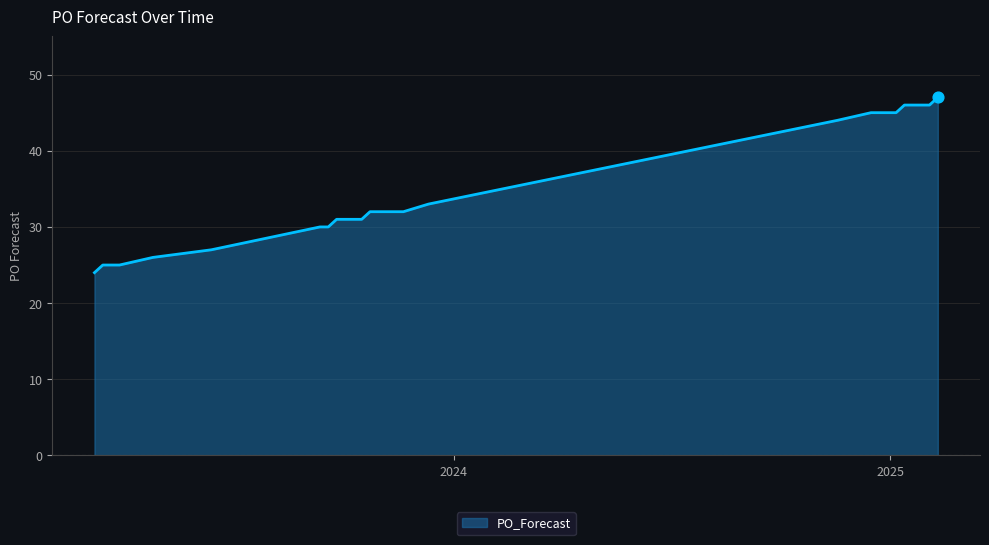

What is the greatest value displayed?

47